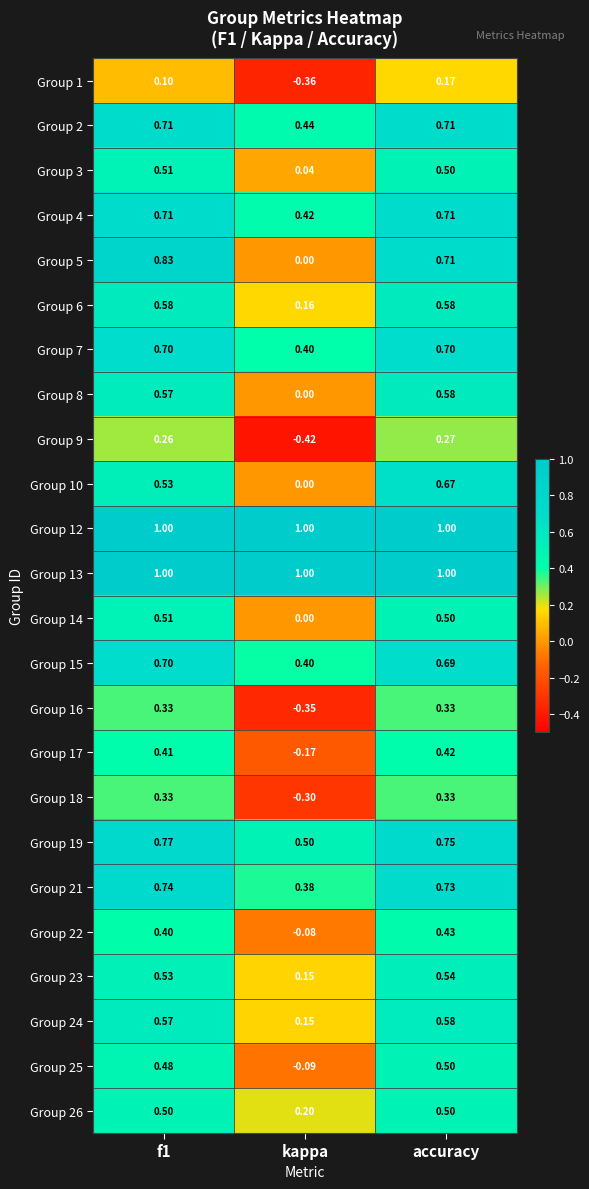

Is the value of Group 16 at f1 greater than the value of Group 24 at kappa?

Yes